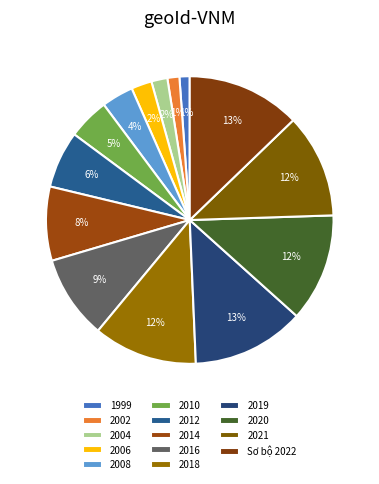

The 2010 slice represents 1% of the pie. True or false?

False